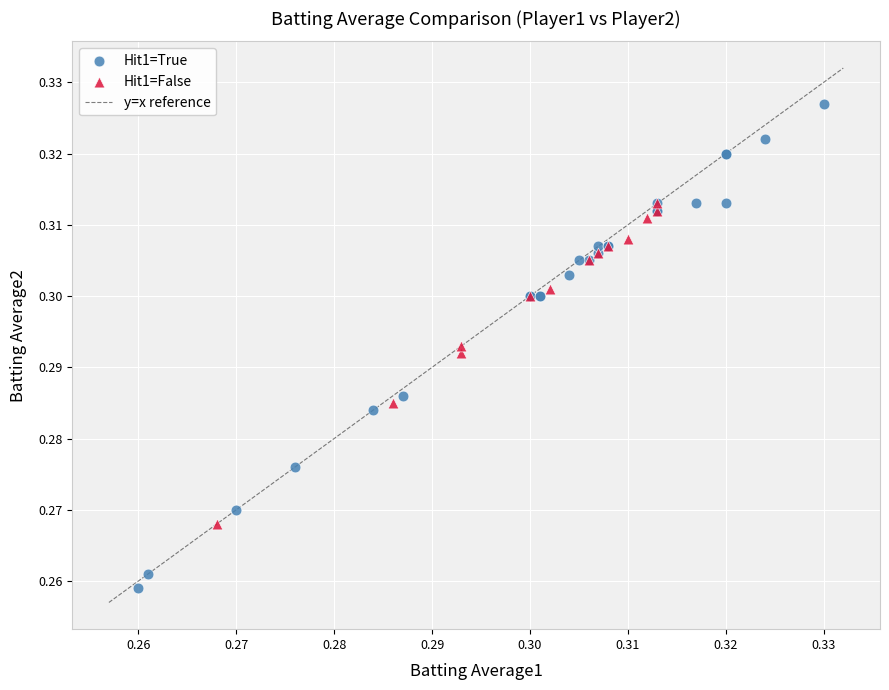

Which series has the widest spread of Y values?

Hit1=True